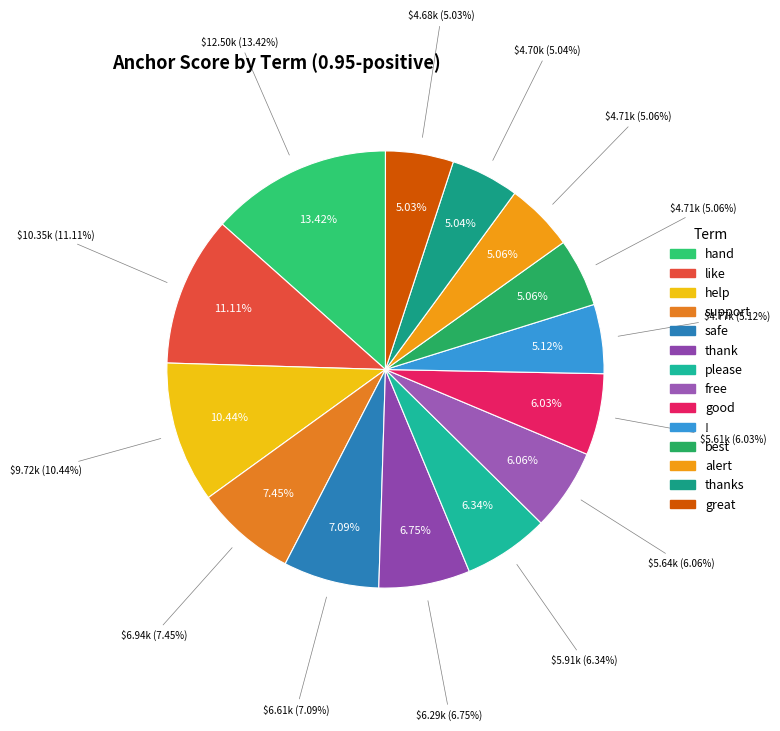

Which has a higher value, safe or great?

safe